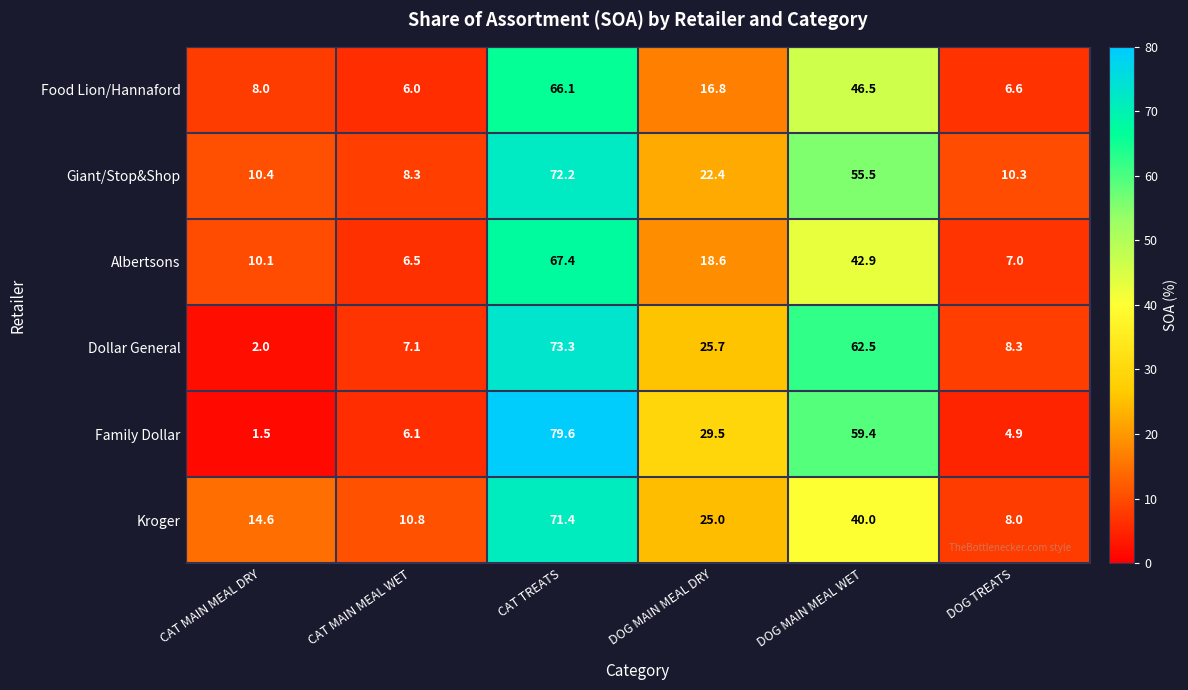

What is the greatest value displayed?

79.6